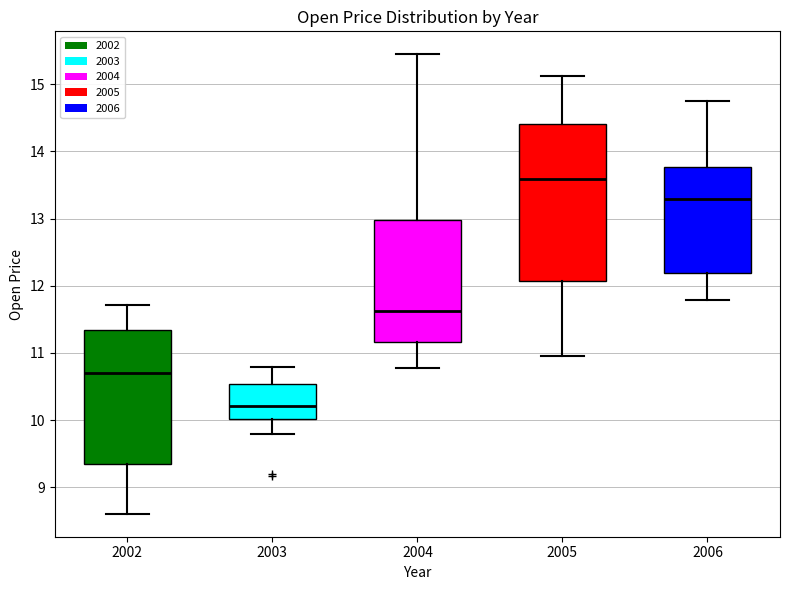

Which box is the tallest, from its lower edge to its upper edge?

2005